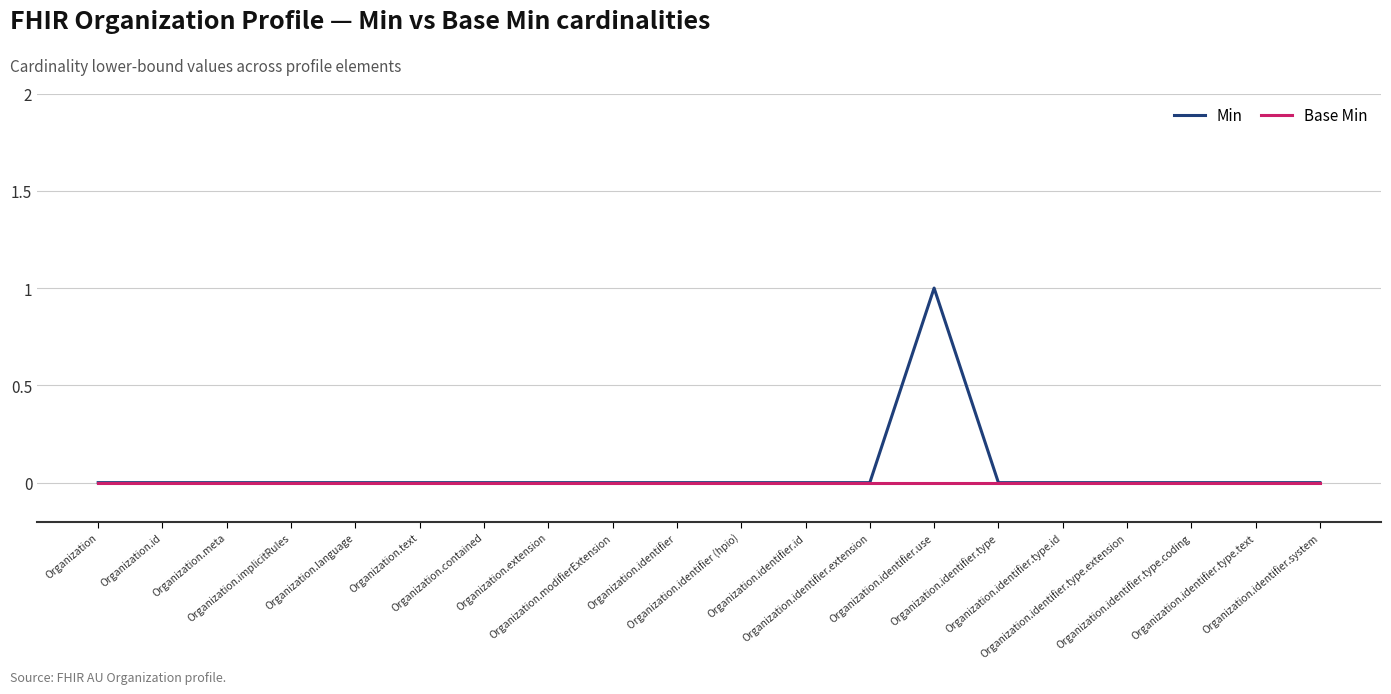

List the series in order of their peak value, lowest first.

Base Min, Min